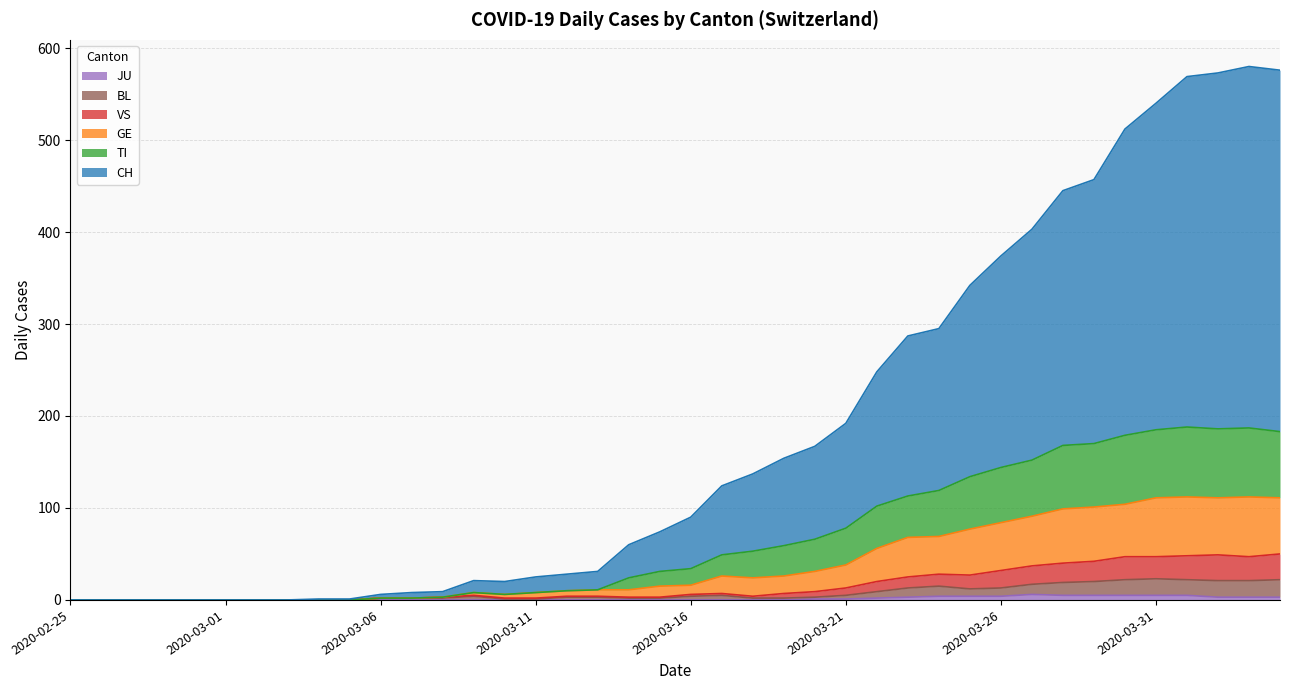

Which series has the widest spread of values?

CH